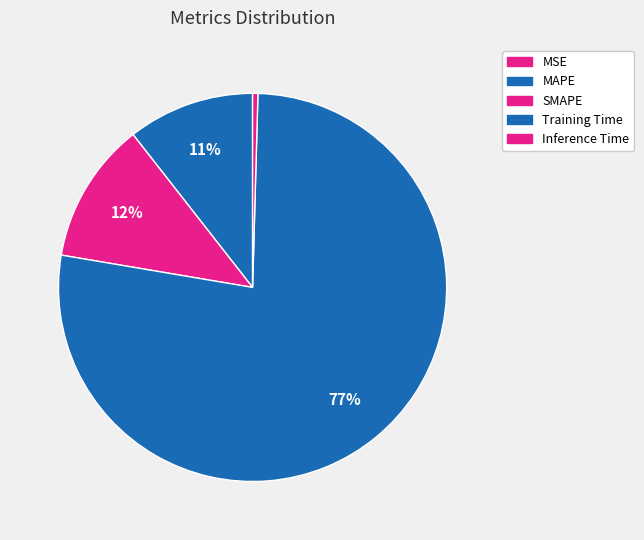

Combined, do MSE and MAPE account for over 50%?

No